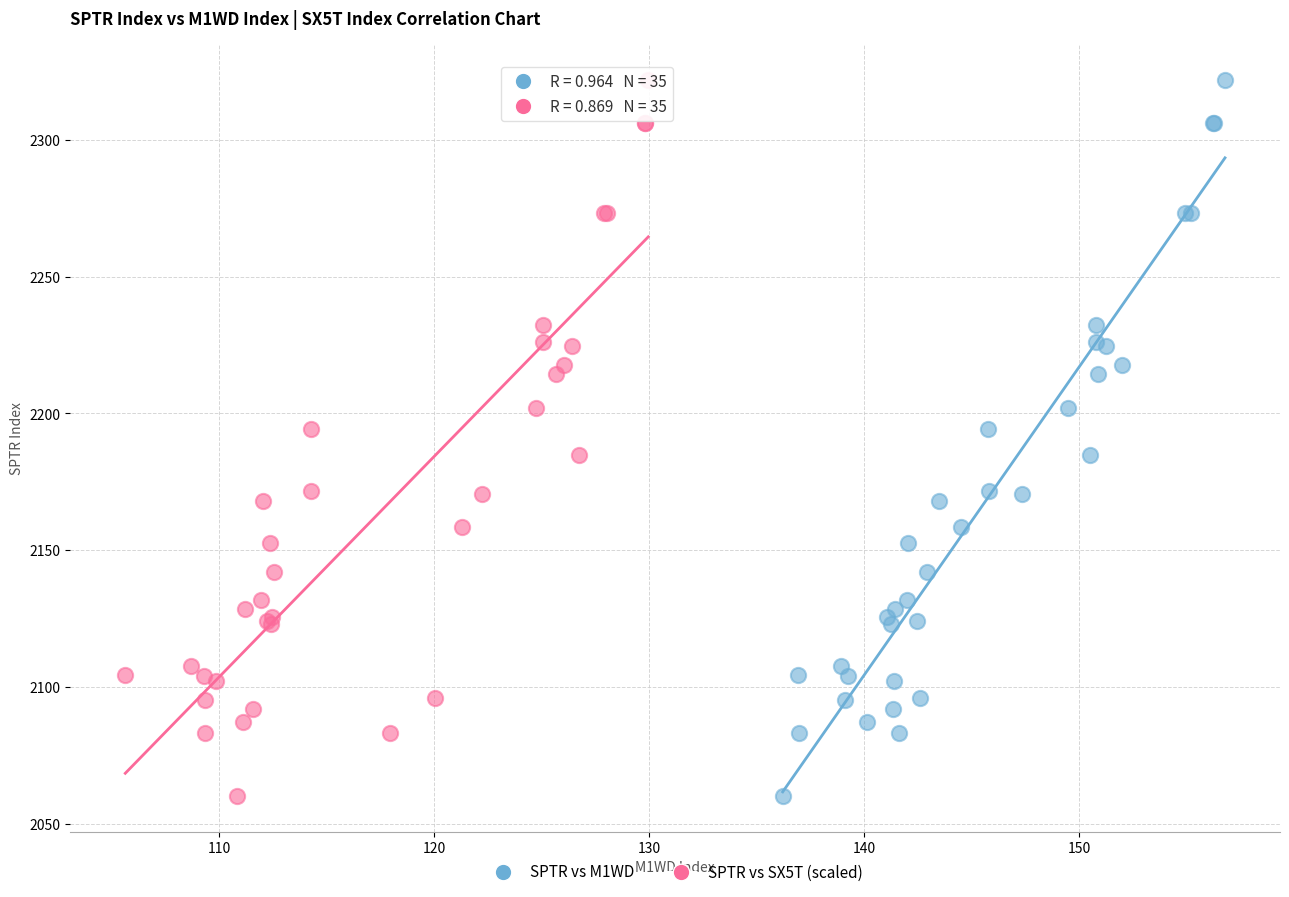

What are all the series names shown in the legend?

SPTR vs M1WD, SPTR vs SX5T (scaled)